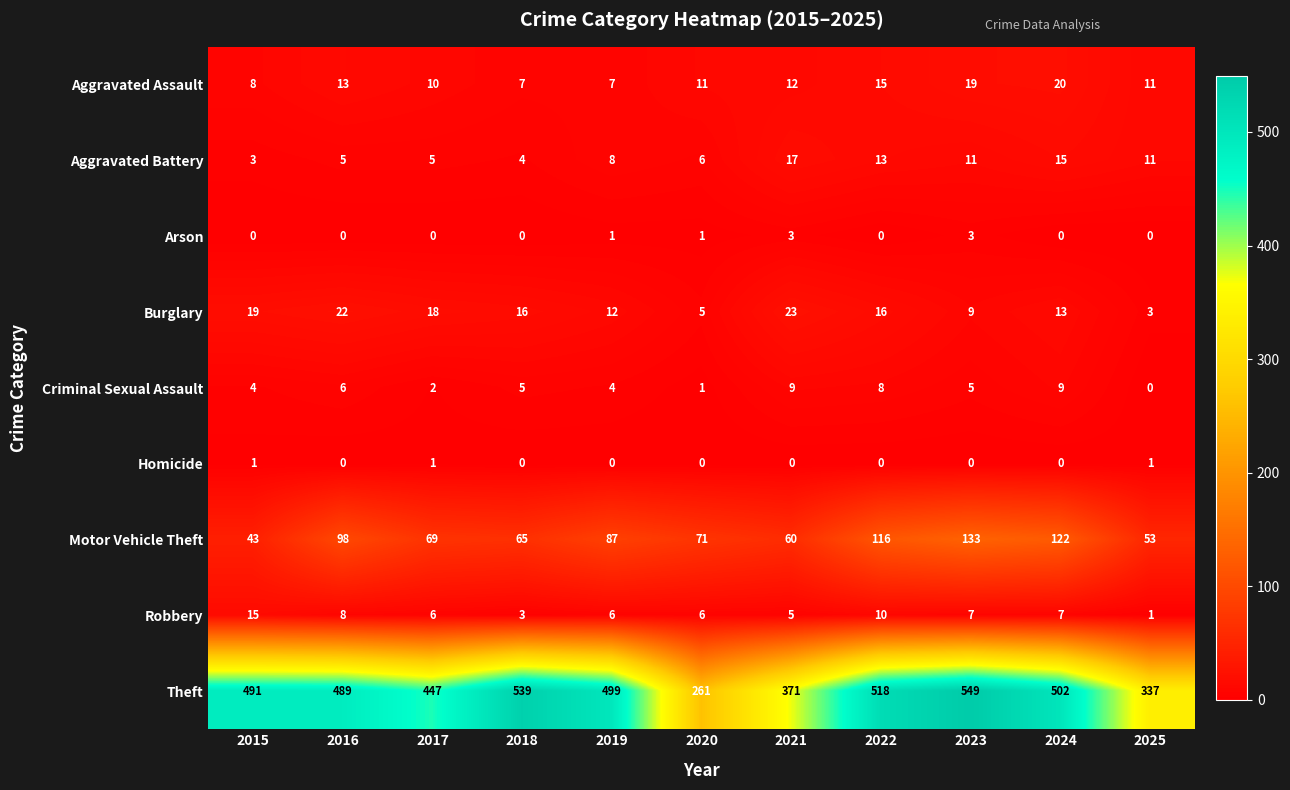

What is the spread (max minus min) of values at 2015?

491